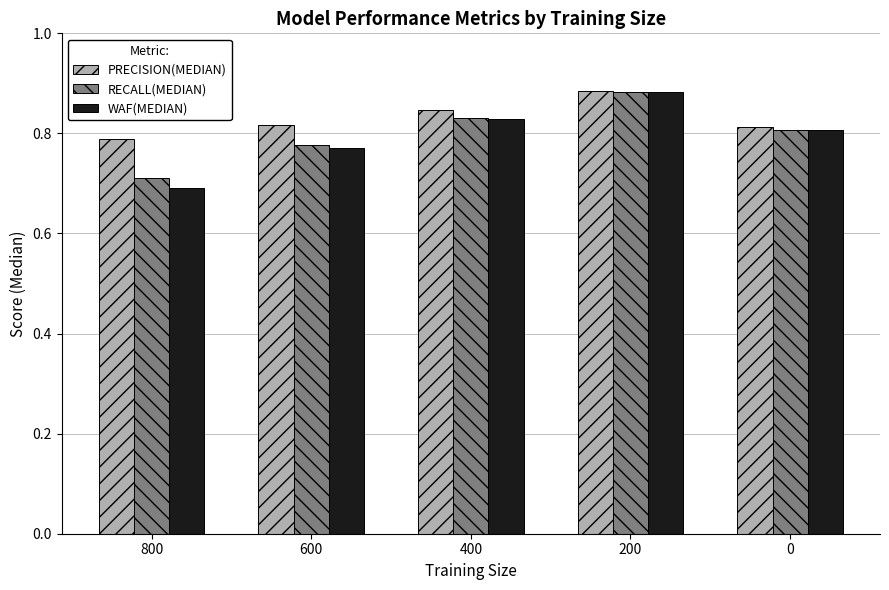

What is the sum of all PRECISION(MEDIAN) values?

4.1